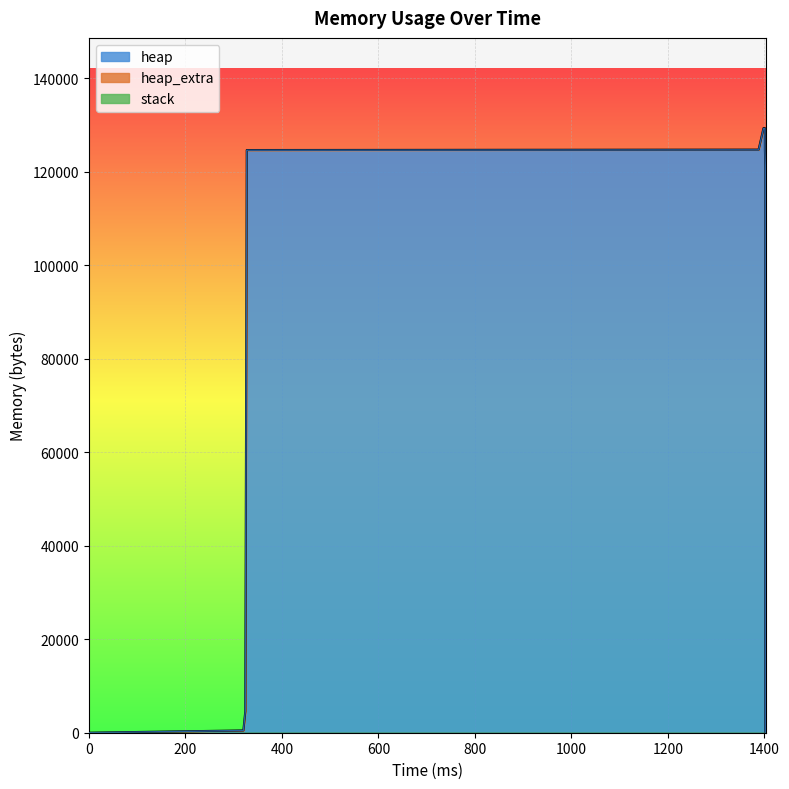

How many lines are shown in the chart?

3